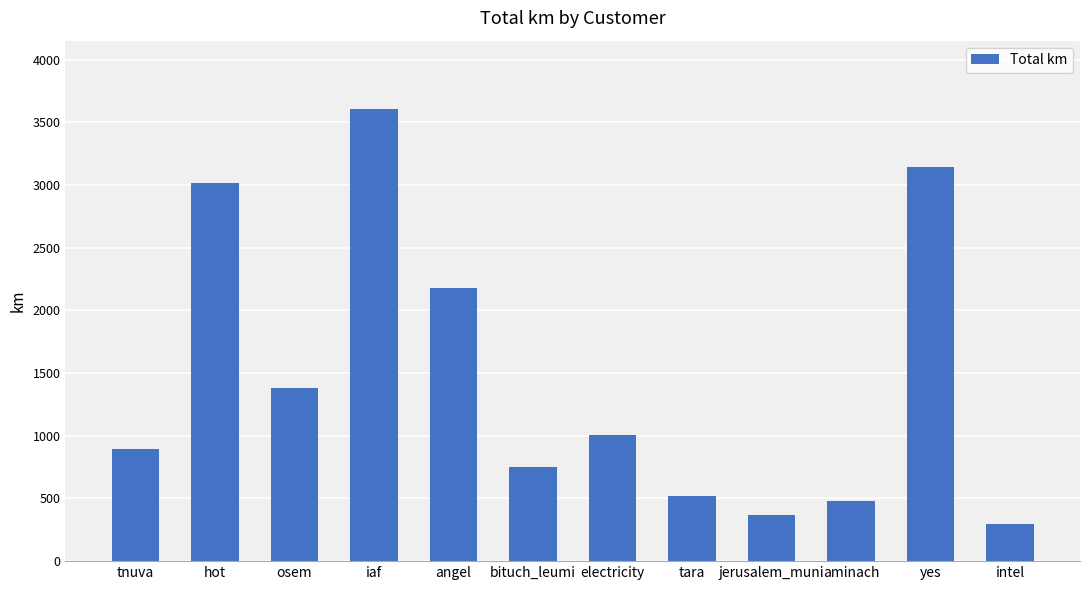

Rank the categories by value from highest to lowest.

iaf, yes, hot, angel, osem, electricity, tnuva, bituch_leumi, tara, aminach, jerusalem_muni, intel